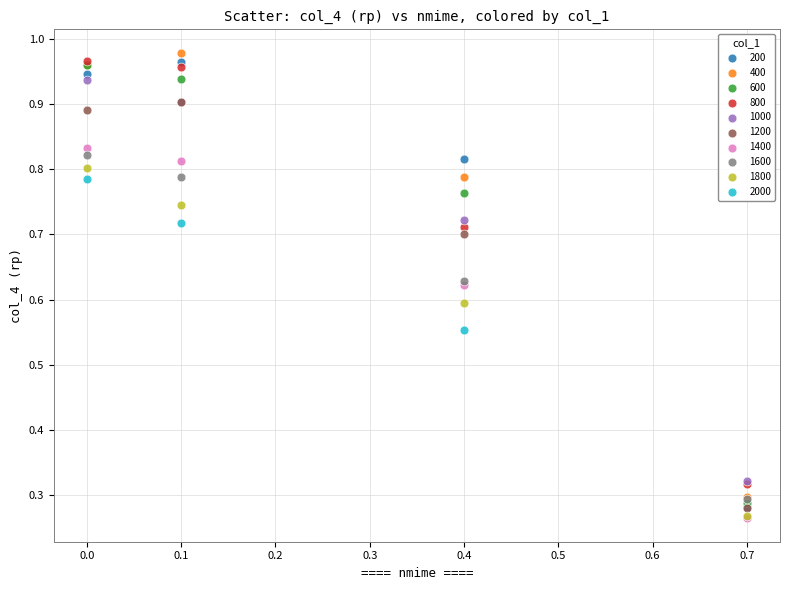

What are all the series names shown in the legend?

200, 400, 600, 800, 1000, 1200, 1400, 1600, 1800, 2000